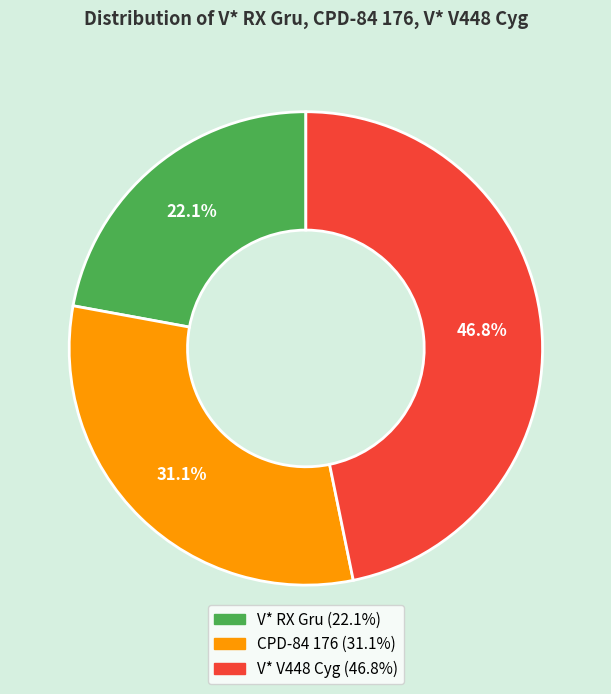

Does V* V448 Cyg represent more than half of the total?

No